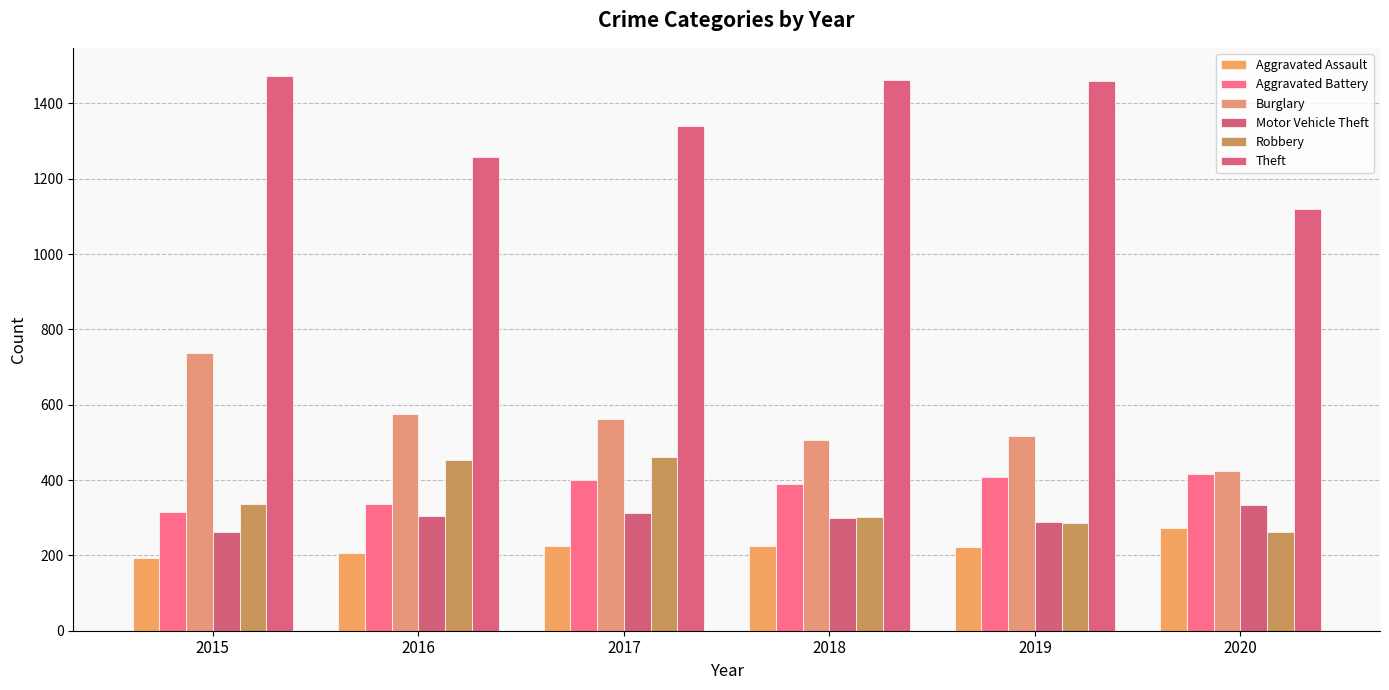

Is it true that Motor Vehicle Theft equals 298 at 2018?

True